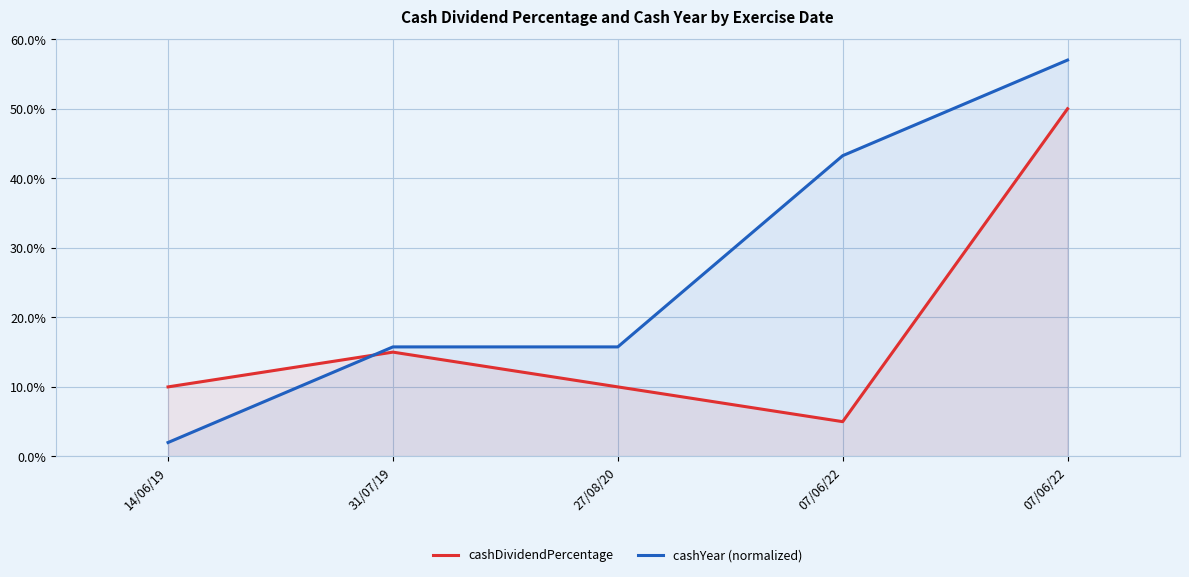

Reading left to right, what are all the values shown in this chart?

cashDividendPercentage: 14/06/19=0.1	31/07/19=0.1	27/08/20=0.1	07/06/22=0.1	07/06/22=0.5
cashYear (normalized): 14/06/19=0.0	31/07/19=0.2	27/08/20=0.2	07/06/22=0.4	07/06/22=0.6